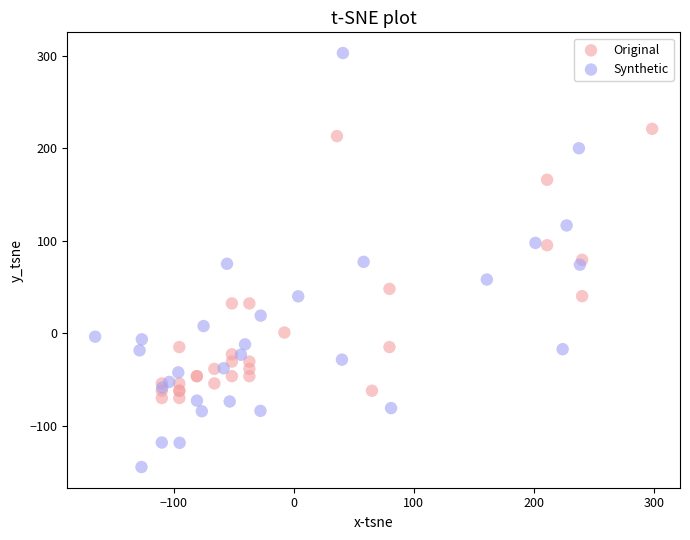

Which series reaches the minimum Y coordinate?

Synthetic